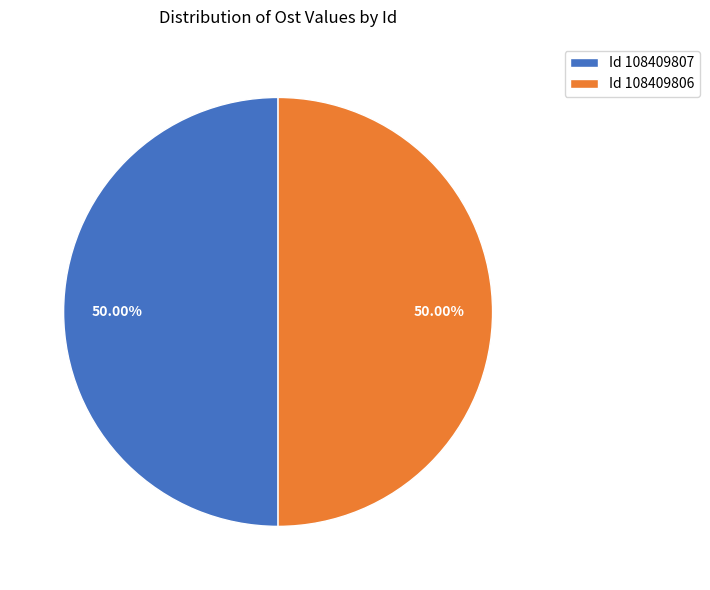

What is the ratio of the value at Id 108409806 to the value at Id 108409807?

1.0